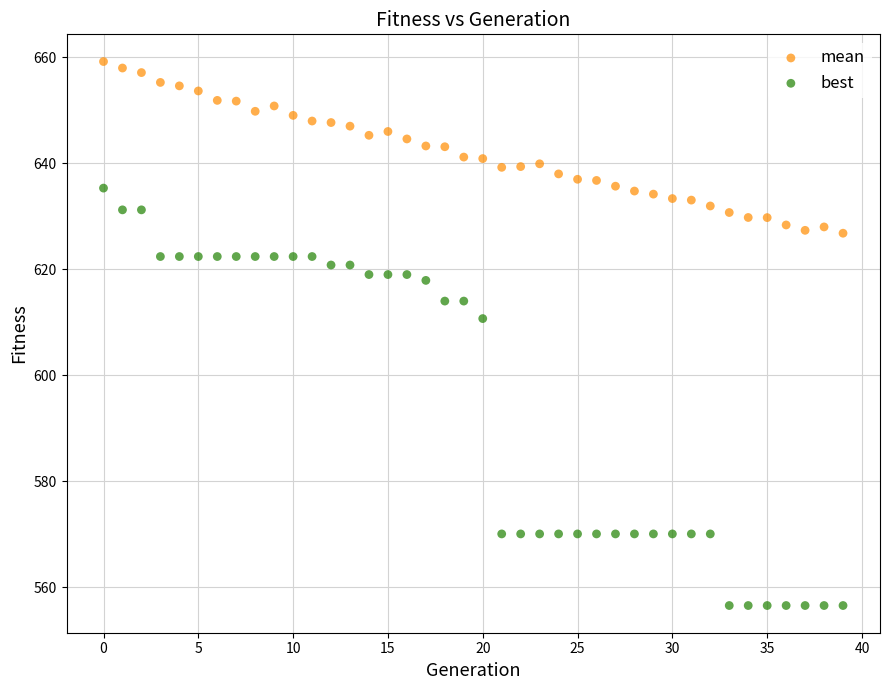

Across all data points, what is the range of Y values (max minus min)?

102.6